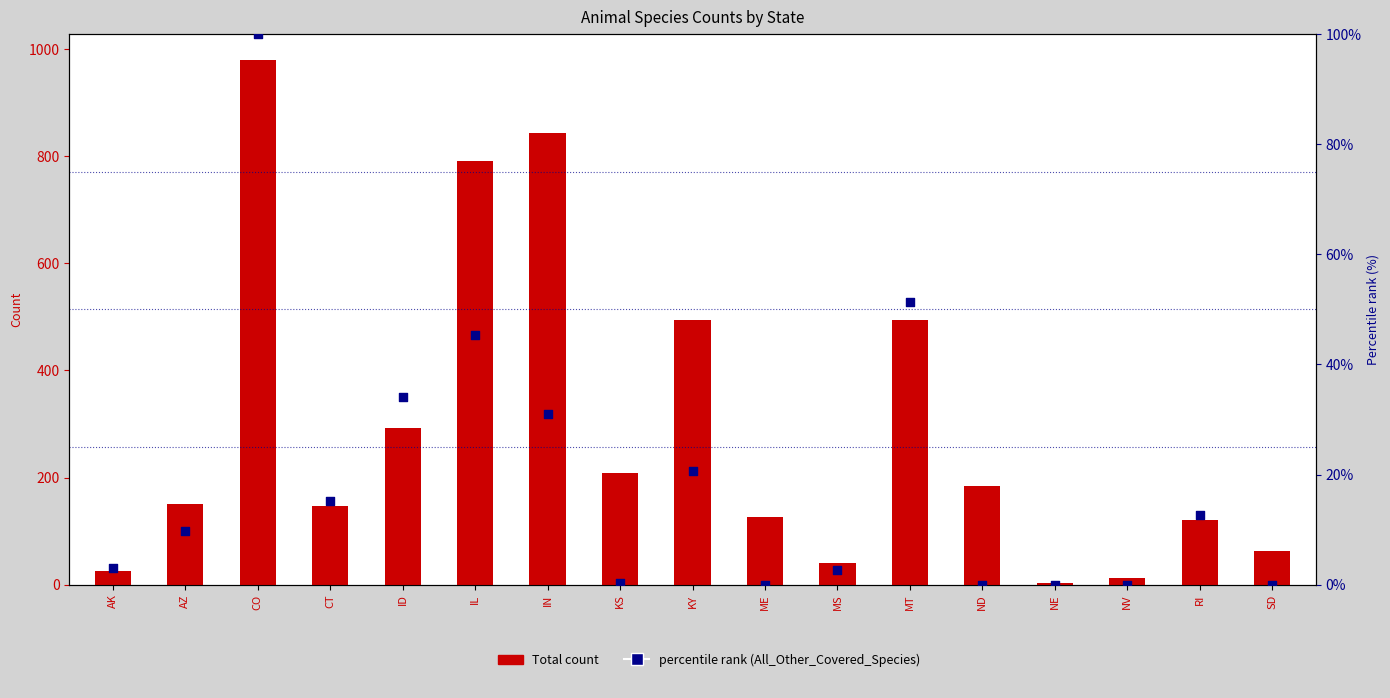

At which category is the sum across all series the highest?

CO